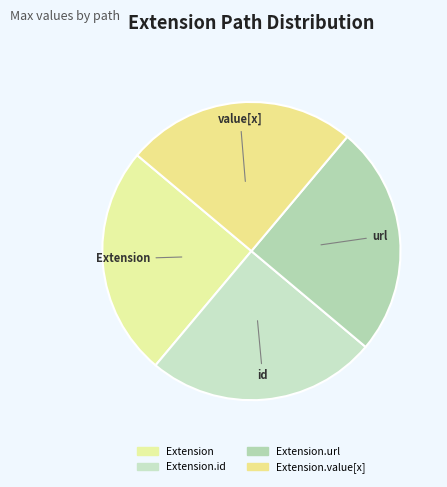

Is it true that Extension is 25% of the pie?

True